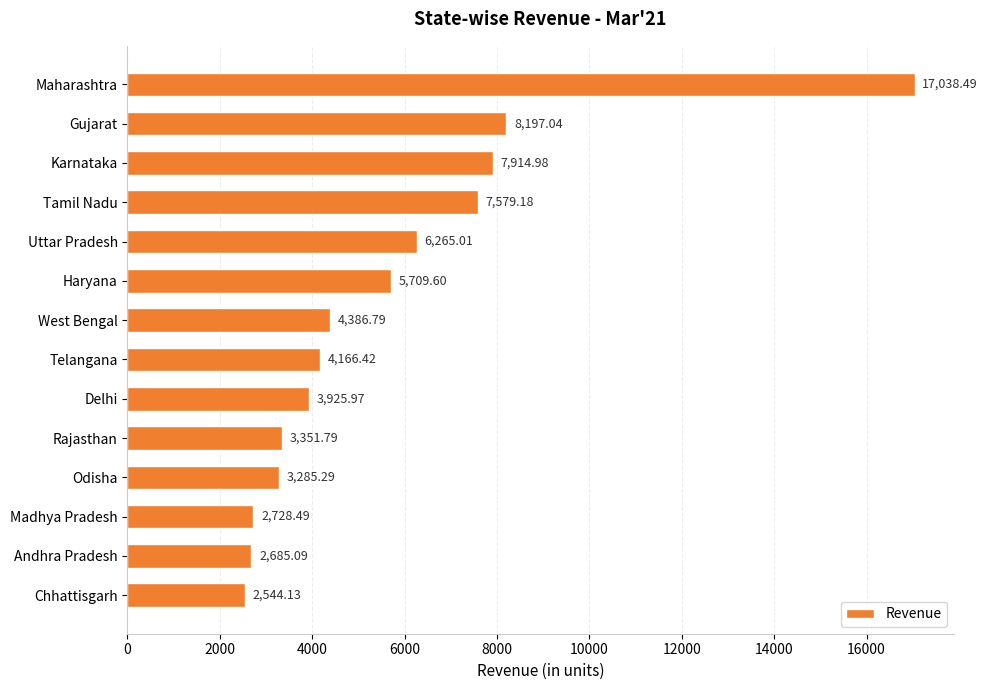

Rank the categories by value from lowest to highest.

Chhattisgarh, Andhra Pradesh, Madhya Pradesh, Odisha, Rajasthan, Delhi, Telangana, West Bengal, Haryana, Uttar Pradesh, Tamil Nadu, Karnataka, Gujarat, Maharashtra